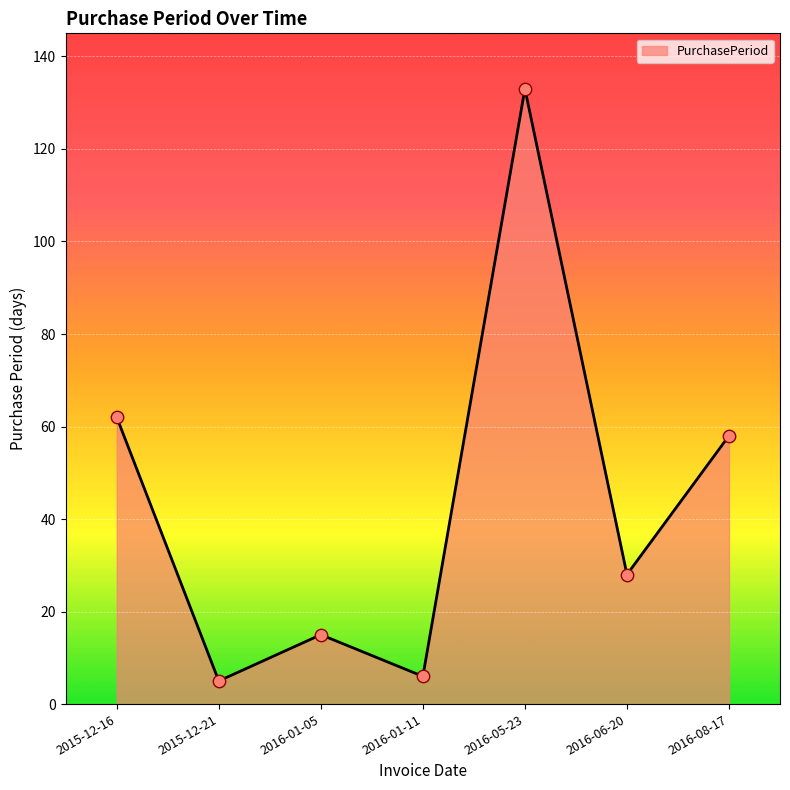

What is the change in value from 2016-01-11 to 2016-08-17?

+52